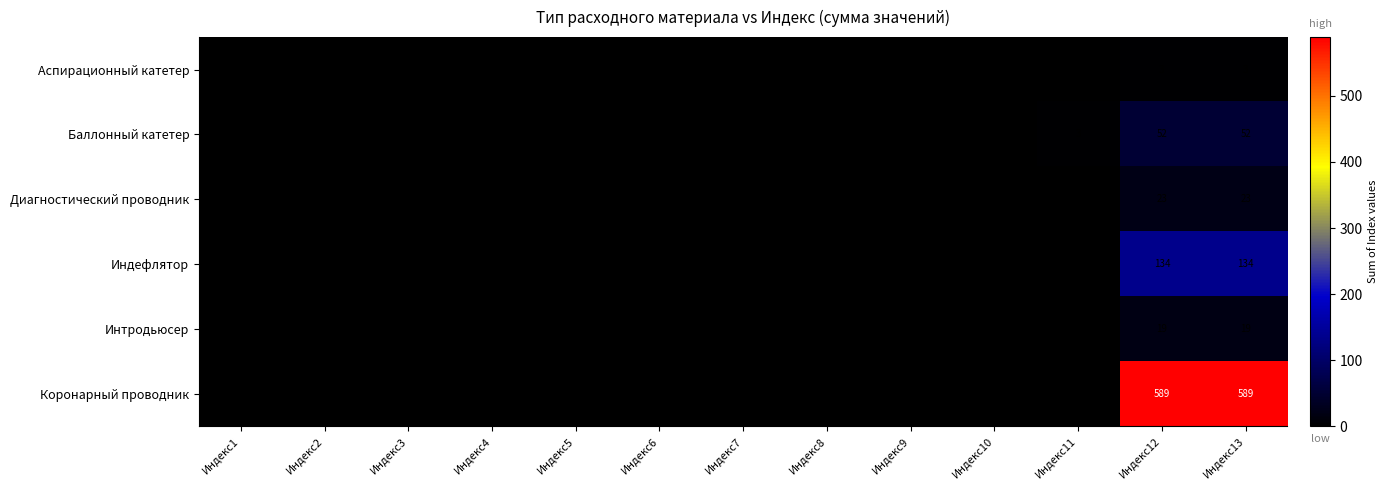

What is the spread (max minus min) of values at Индекс1?

1